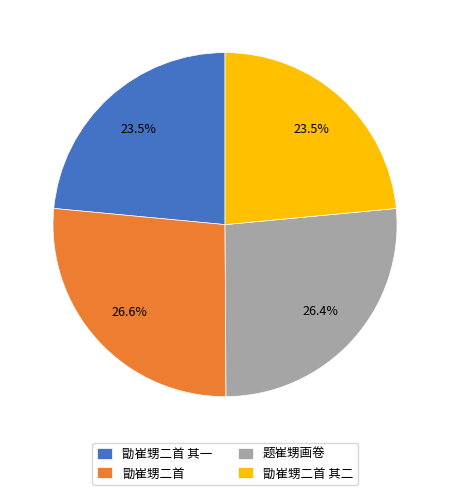

What is the ratio of the value at 勖崔甥二首 其一 to the value at 题崔甥画卷?

0.9